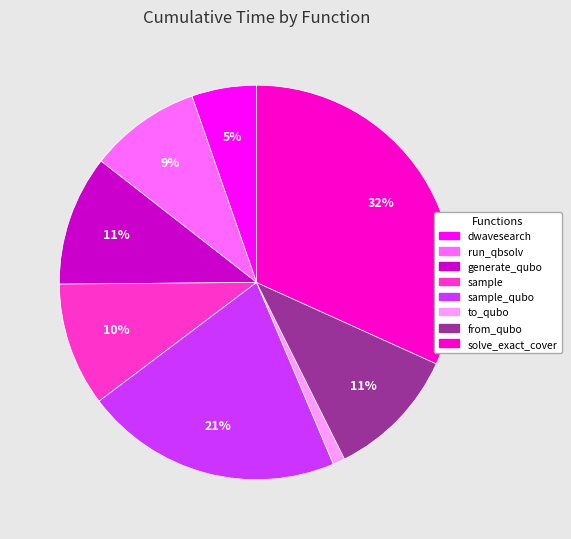

How many slices are in this pie chart?

8